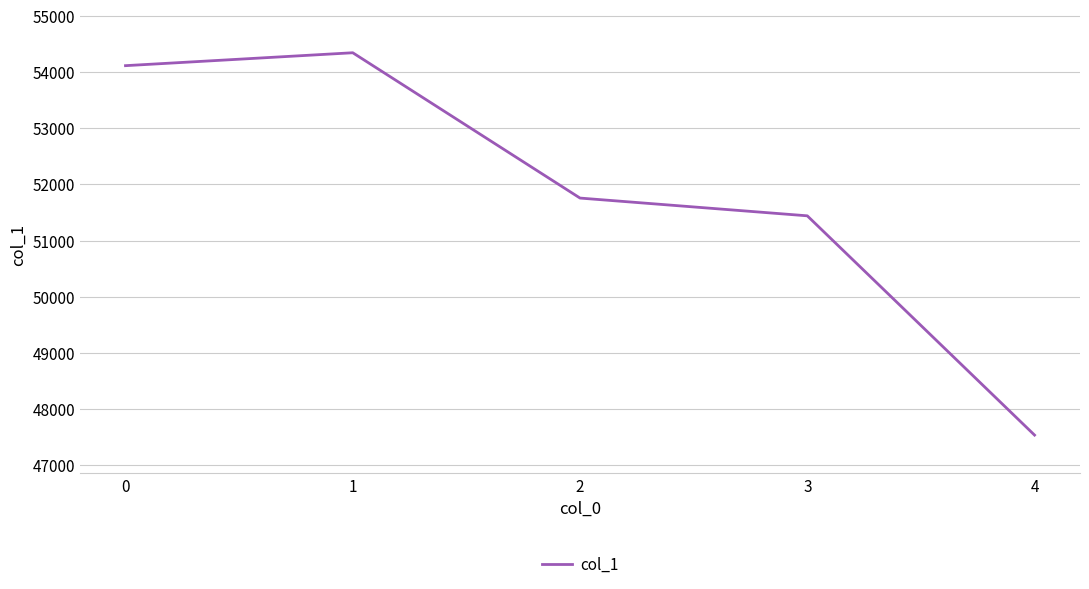

What is the greatest value displayed?

54345